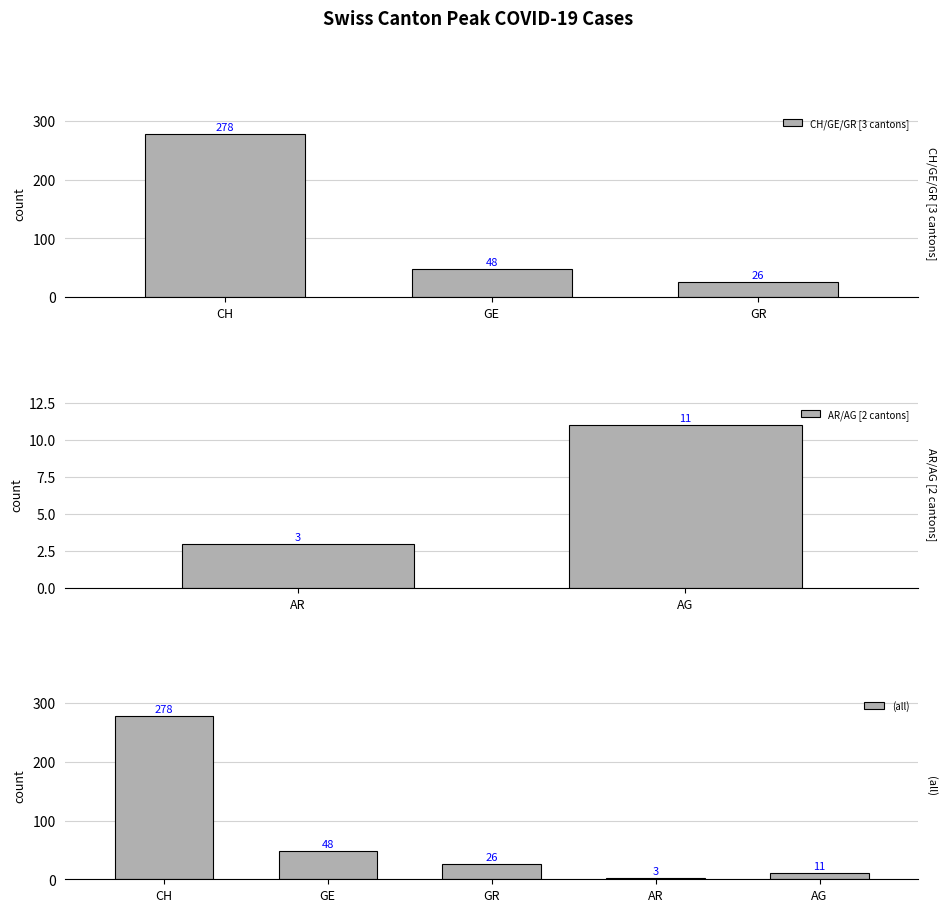

What is the sum of the CH/GE/GR [3 cantons] values at GE and GR?

74